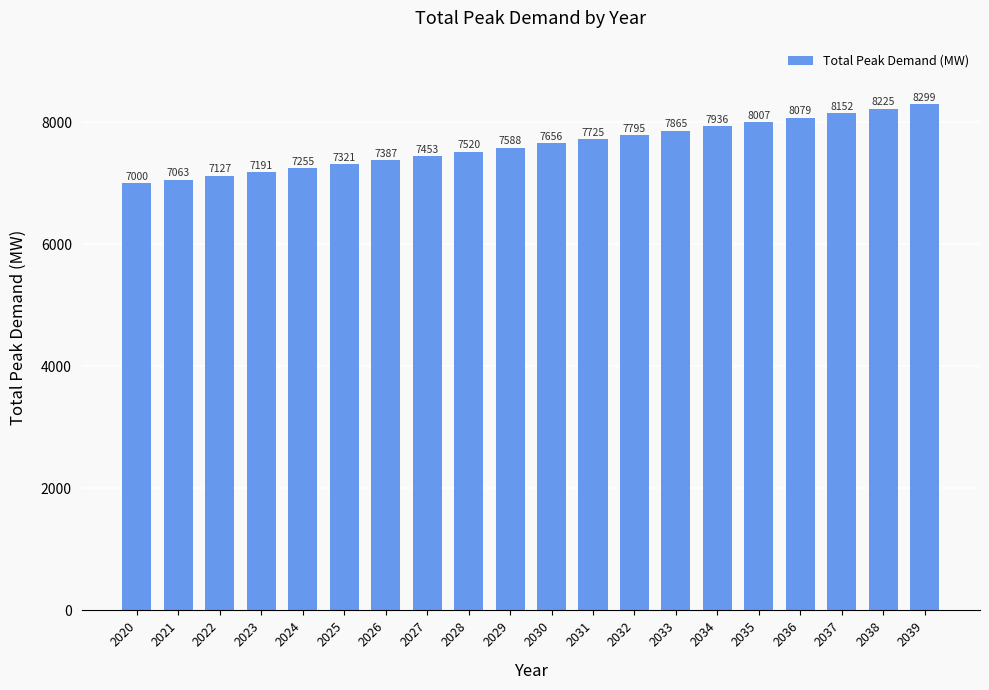

What is the value of the 17th bar from the left?

8079.0